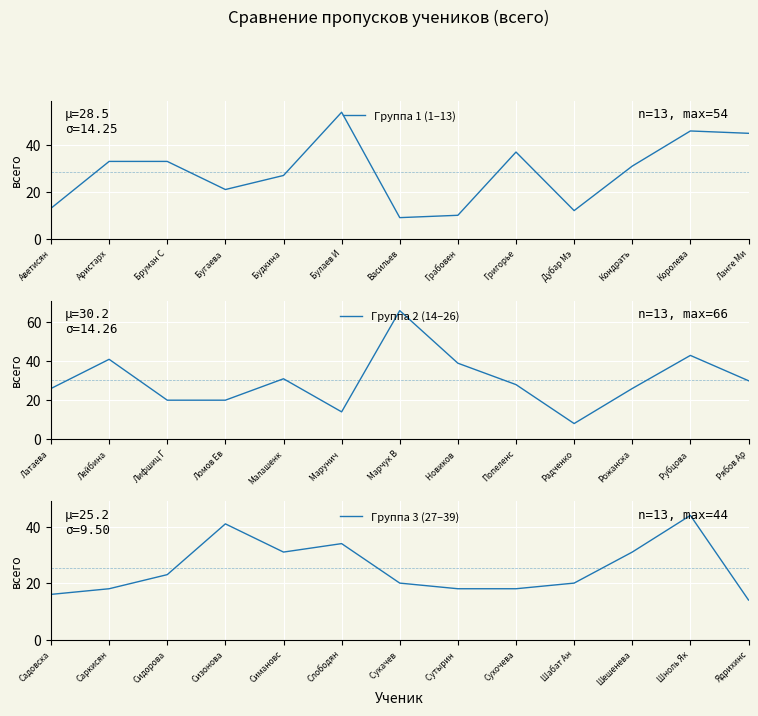

Is it true that Группа 2 (14–26) equals 37 at Марчук В?

False